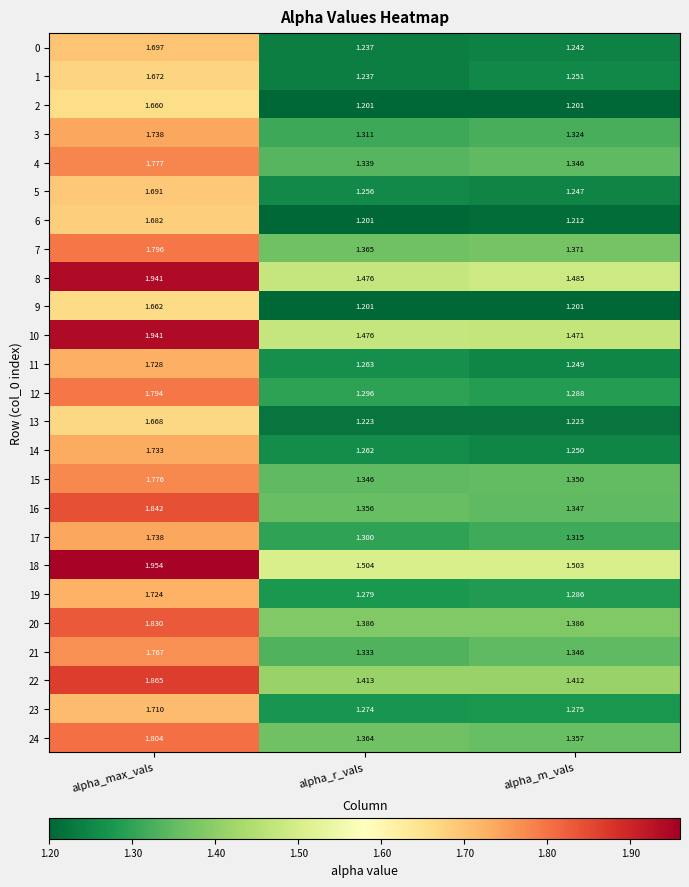

Which category has the highest value in the 20 series?

alpha_max_vals